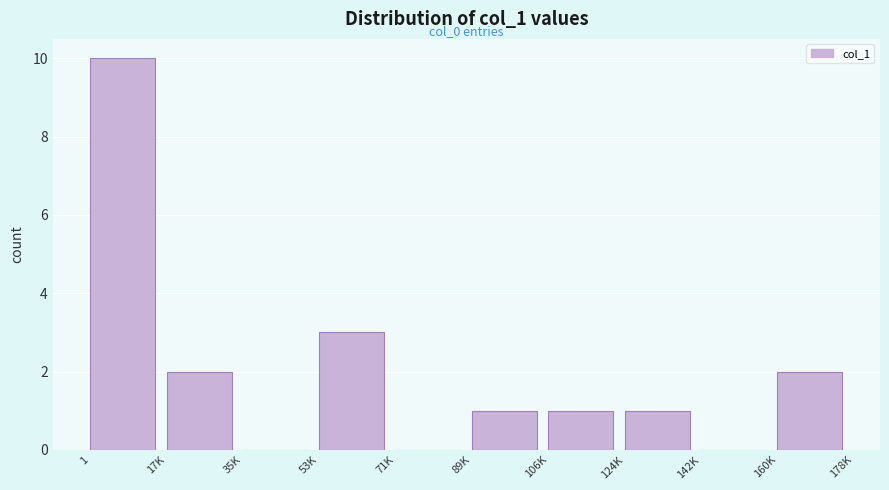

Reading left to right, transcribe all the data shown in this chart.

1=10	17K=2	35K=0	53K=3	71K=0	89K=1	106K=1	124K=1	142K=0	160K=2